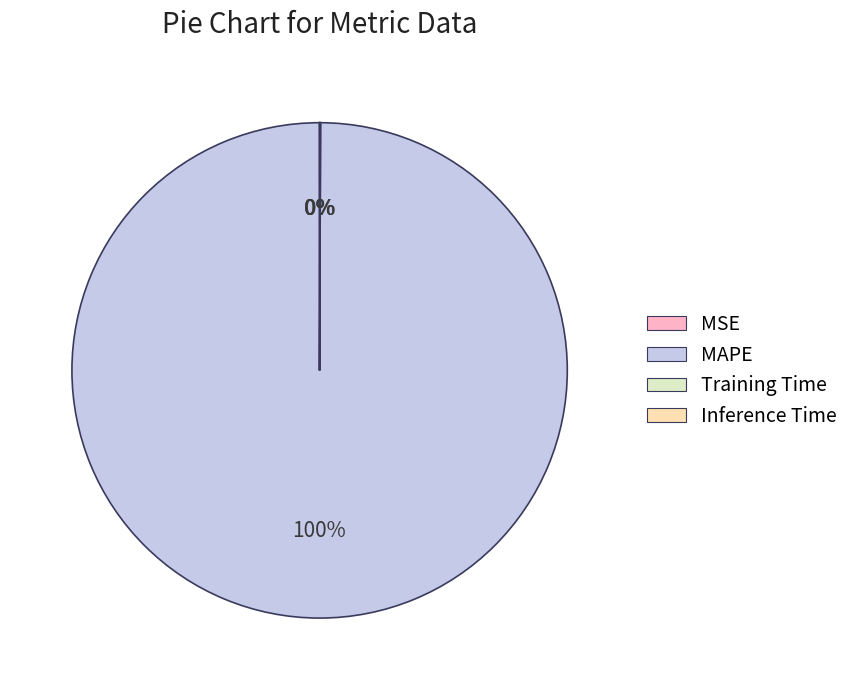

To the nearest percent, what is the average slice percentage?

25%